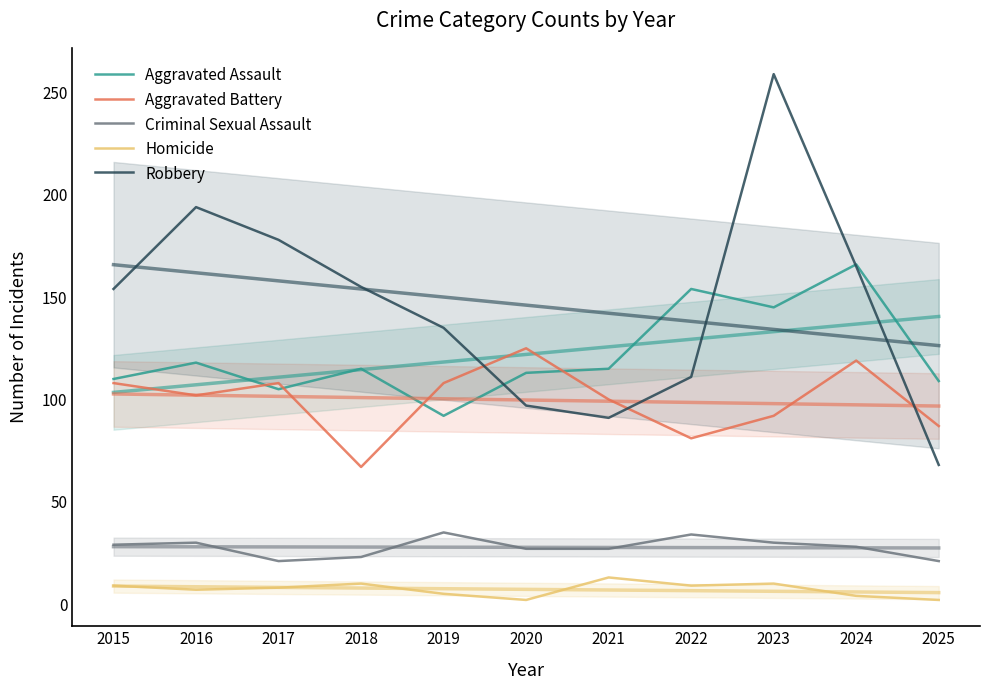

Reading left to right, list all the values displayed in this chart.

Aggravated Assault: 2015=110	2016=118	2017=105	2018=115	2019=92	2020=113	2021=115	2022=154	2023=145	2024=166	2025=109
Aggravated Battery: 2015=108	2016=102	2017=108	2018=67	2019=108	2020=125	2021=100	2022=81	2023=92	2024=119	2025=87
Criminal Sexual Assault: 2015=29	2016=30	2017=21	2018=23	2019=35	2020=27	2021=27	2022=34	2023=30	2024=28	2025=21
Homicide: 2015=9	2016=7	2017=8	2018=10	2019=5	2020=2	2021=13	2022=9	2023=10	2024=4	2025=2
Robbery: 2015=154	2016=194	2017=178	2018=155	2019=135	2020=97	2021=91	2022=111	2023=259	2024=165	2025=68